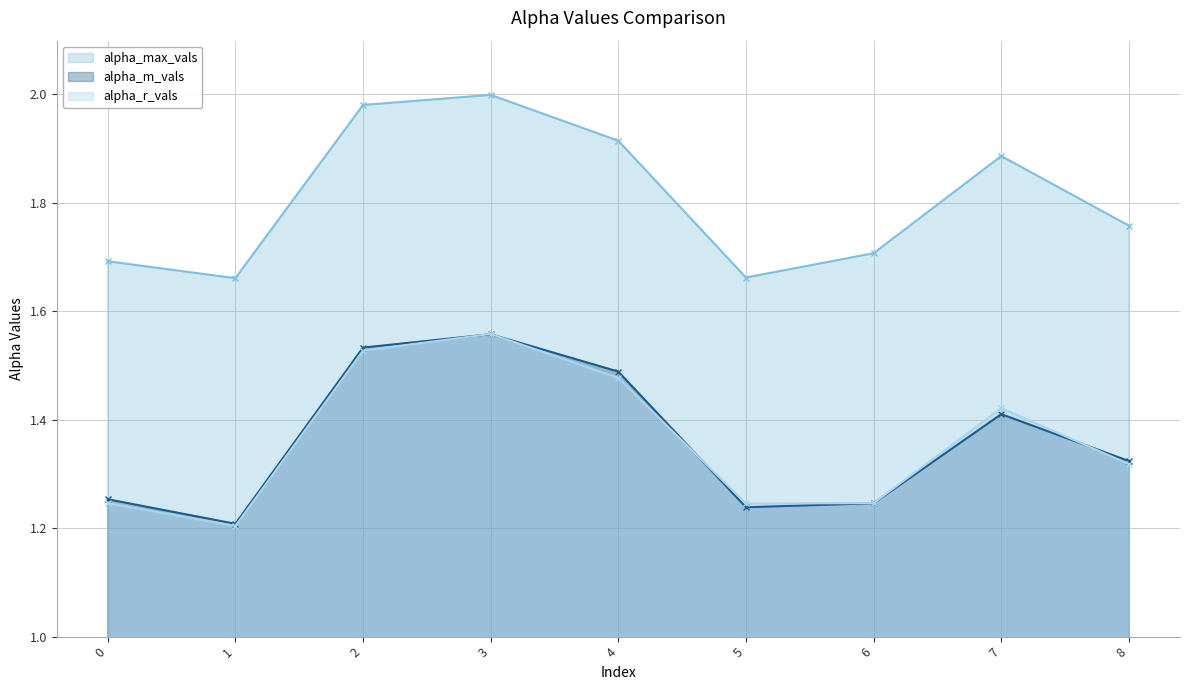

Count the number of data series in this chart.

3